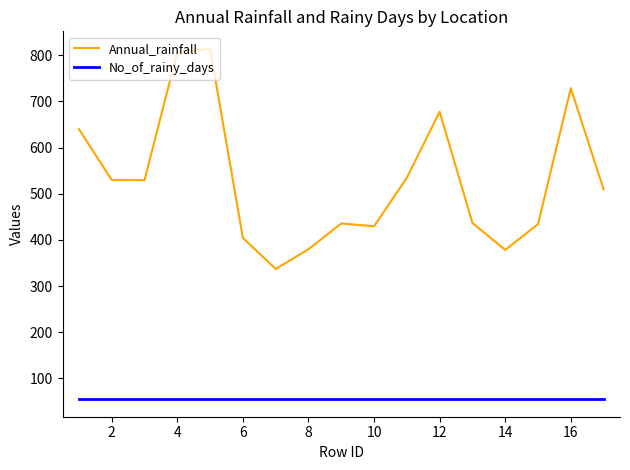

Which series has the largest range (max minus min)?

Annual_rainfall